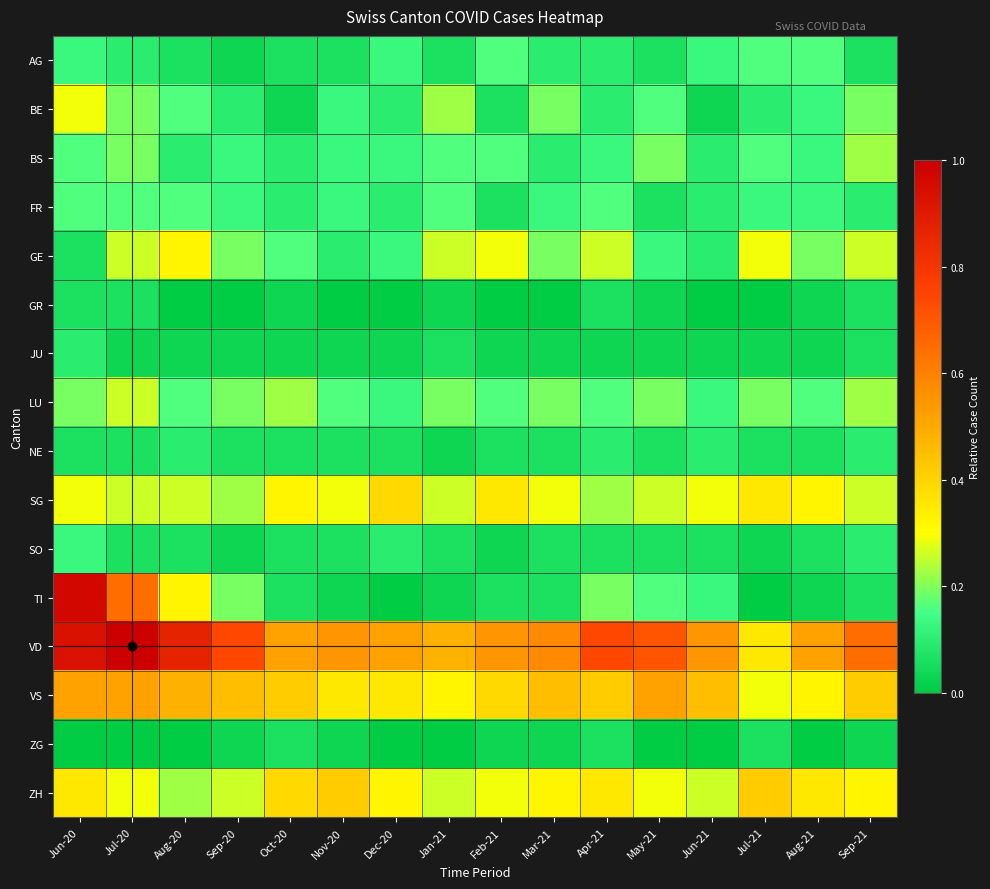

Between Jul-20 and Aug-20, which is larger?

Jul-20